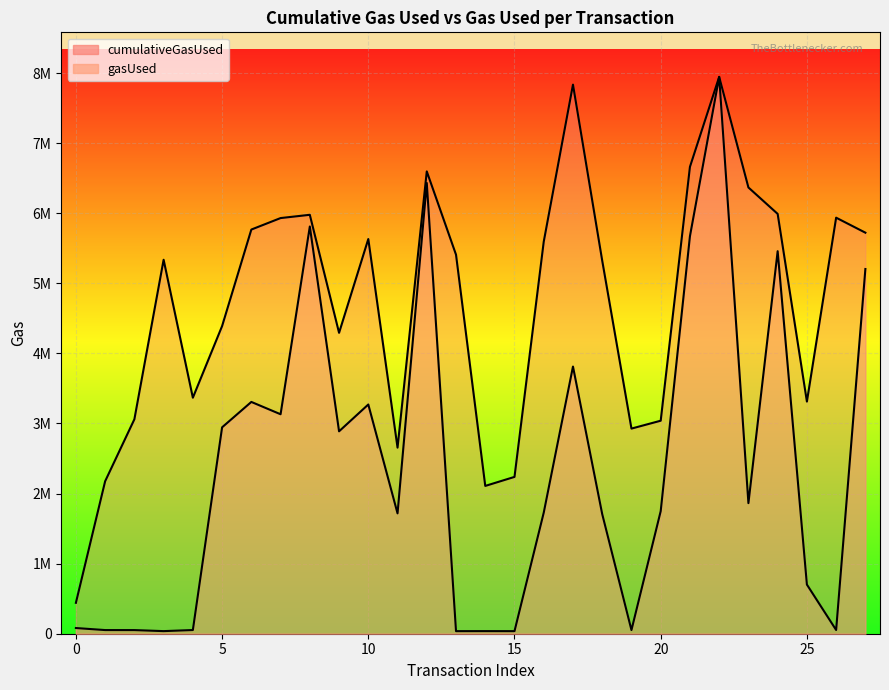

How many values in the cumulativeGasUsed series exceed 5408457?

13